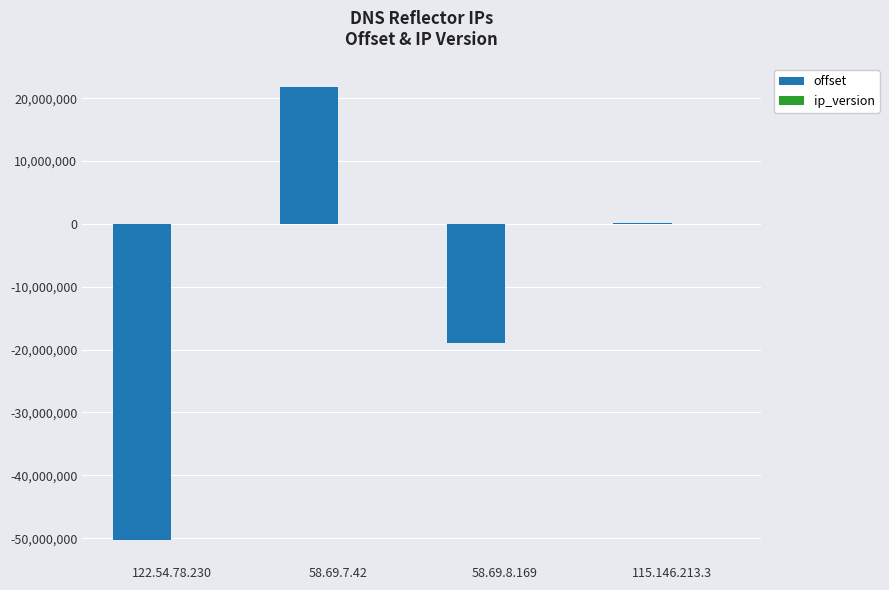

Between 58.69.8.169 and 115.146.213.3, which series saw the biggest shift?

offset